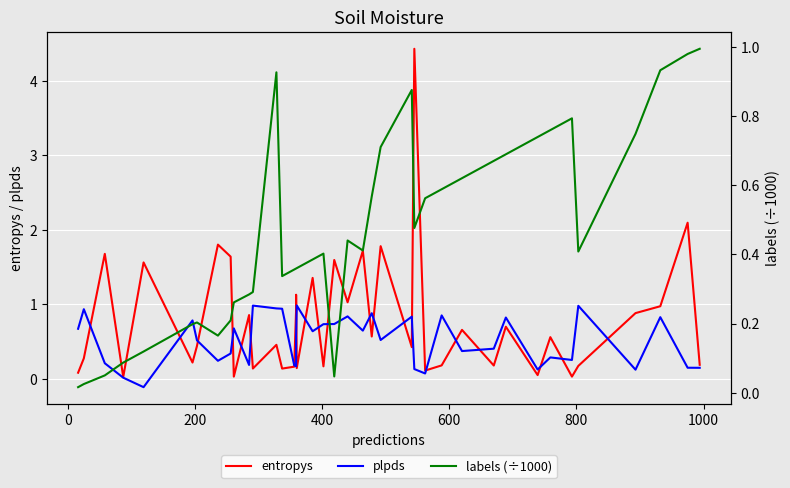

True or false: plpds and labels (÷1000) cross at least once.

True